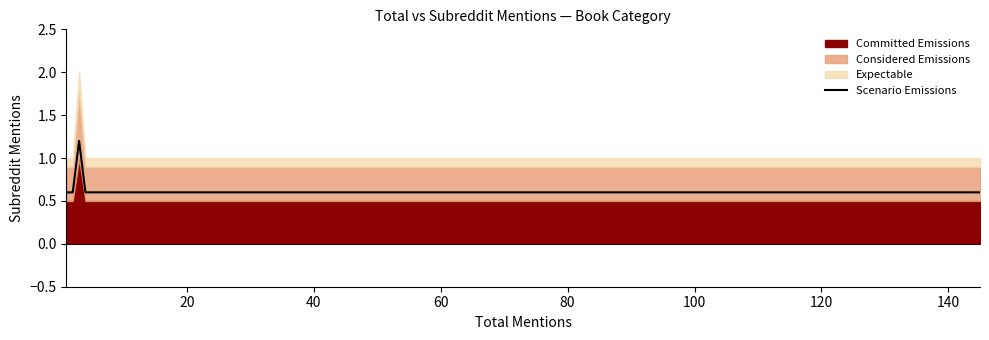

What is the difference between the maximum and minimum values?

0.6